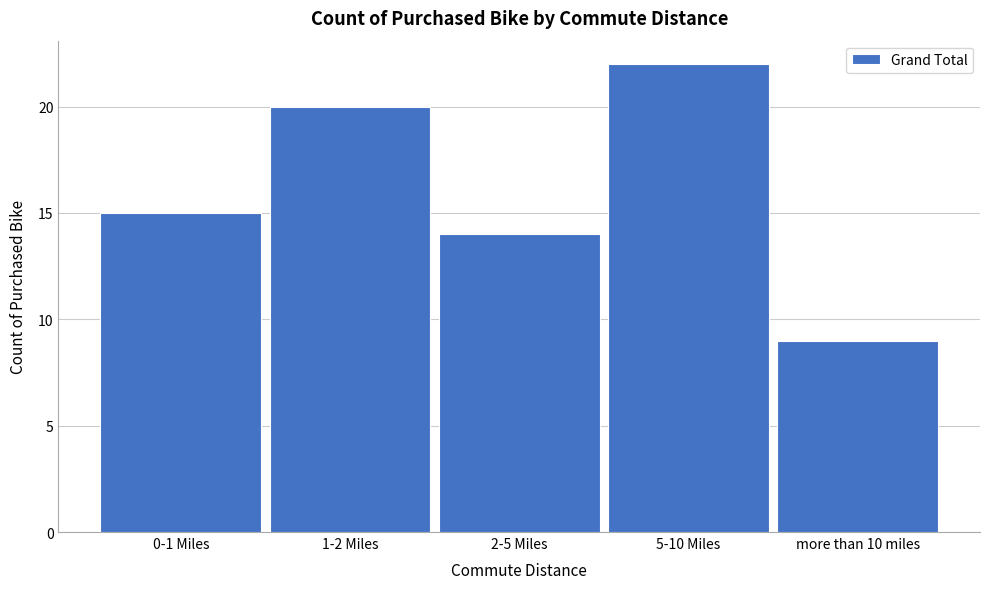

Reading right to left, what are all the values shown in this chart?

more than 10 miles=9	5-10 Miles=22	2-5 Miles=14	1-2 Miles=20	0-1 Miles=15